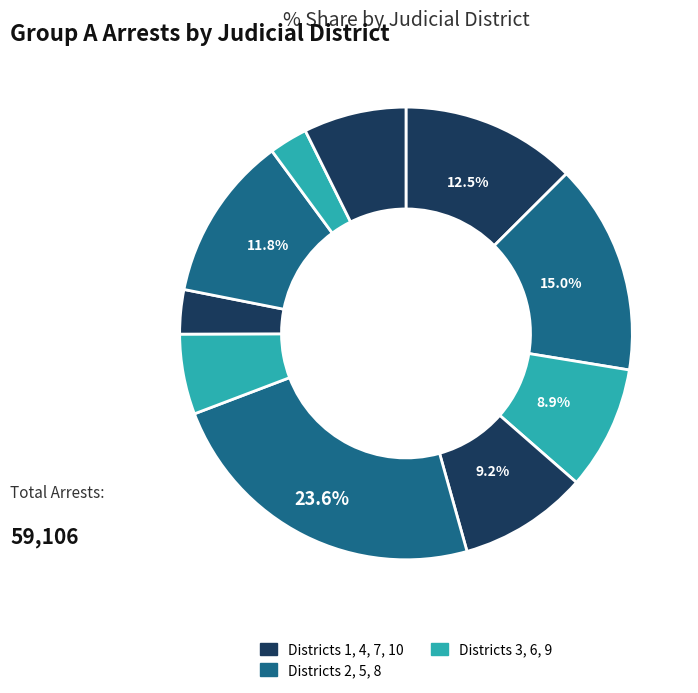

How many slices are in this pie chart?

10